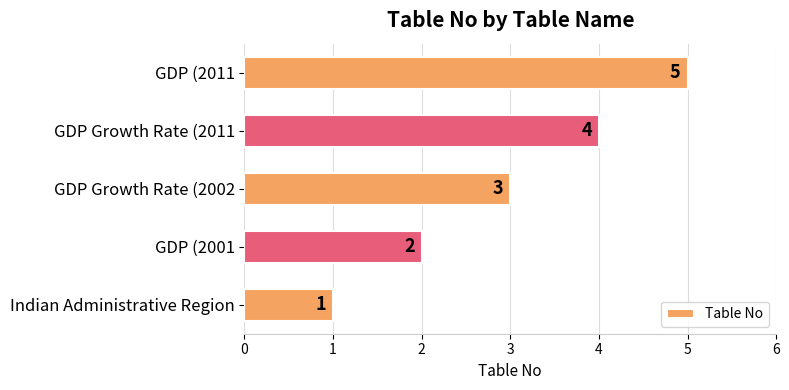

Which has a higher value, Indian Administrative Region or GDP (2011?

GDP (2011